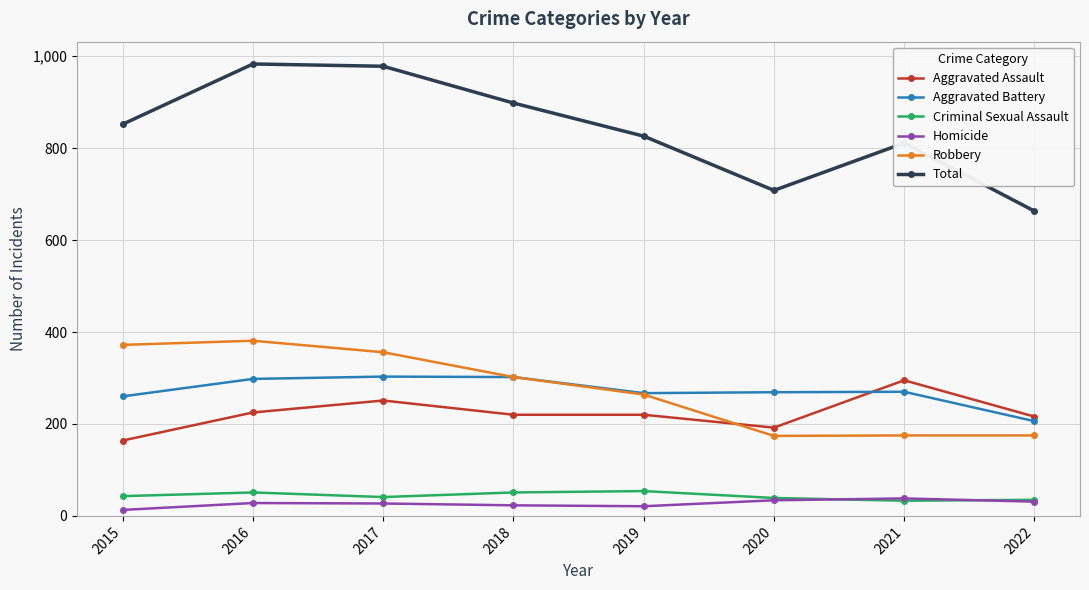

How many categories are shown in the chart?

8